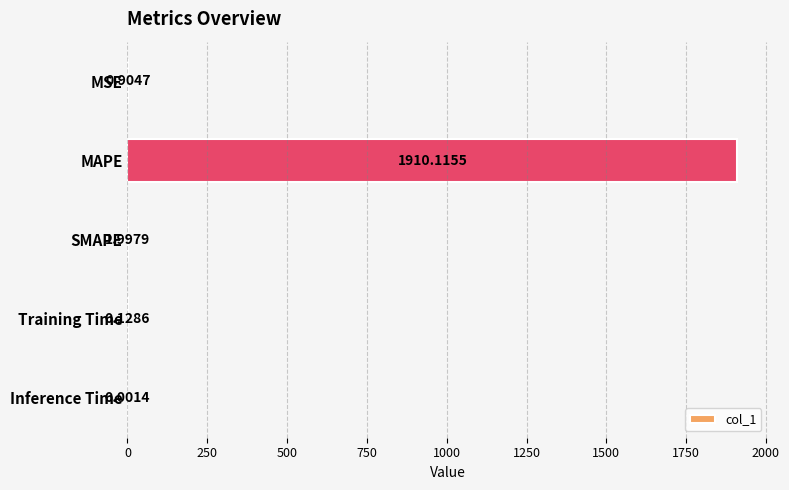

What is the sum of the values at MSE and SMAPE?

2.9